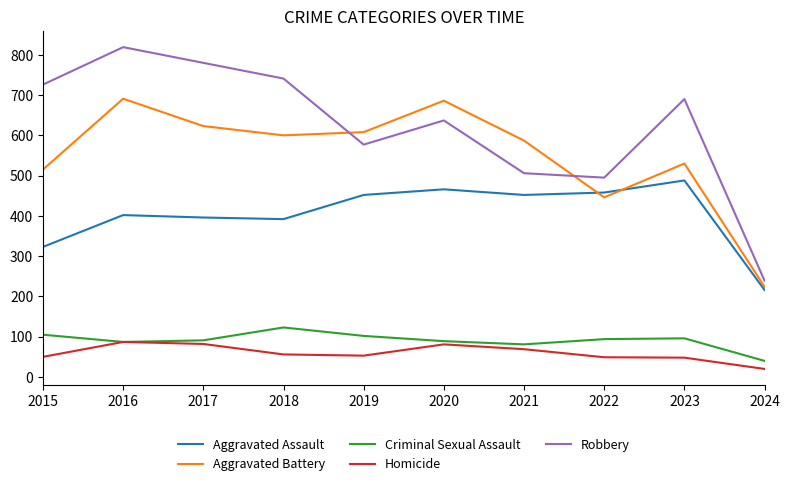

What is the minimum value for Robbery?

239